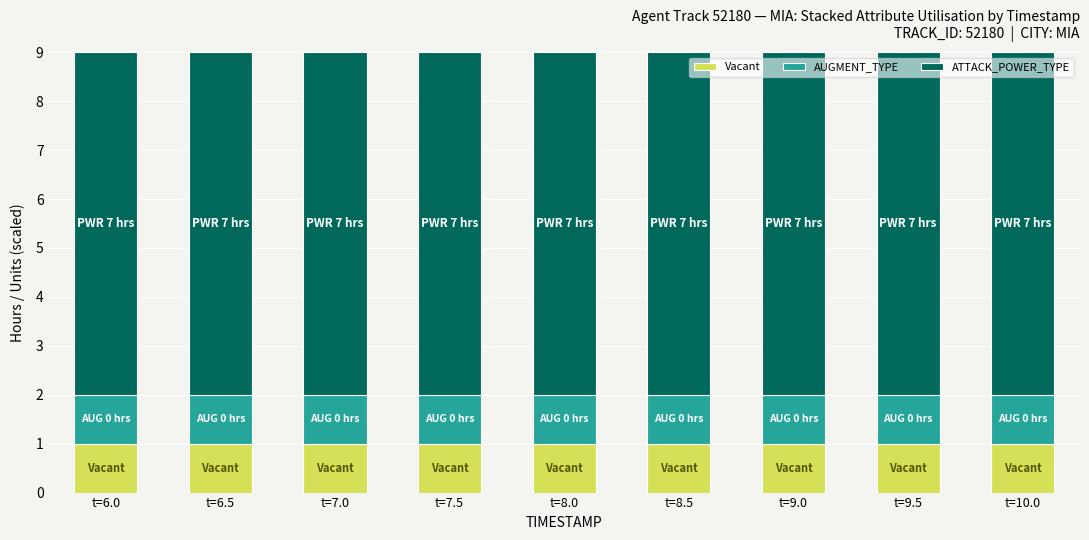

Is it true that Vacant equals 1 at t=7.0?

True